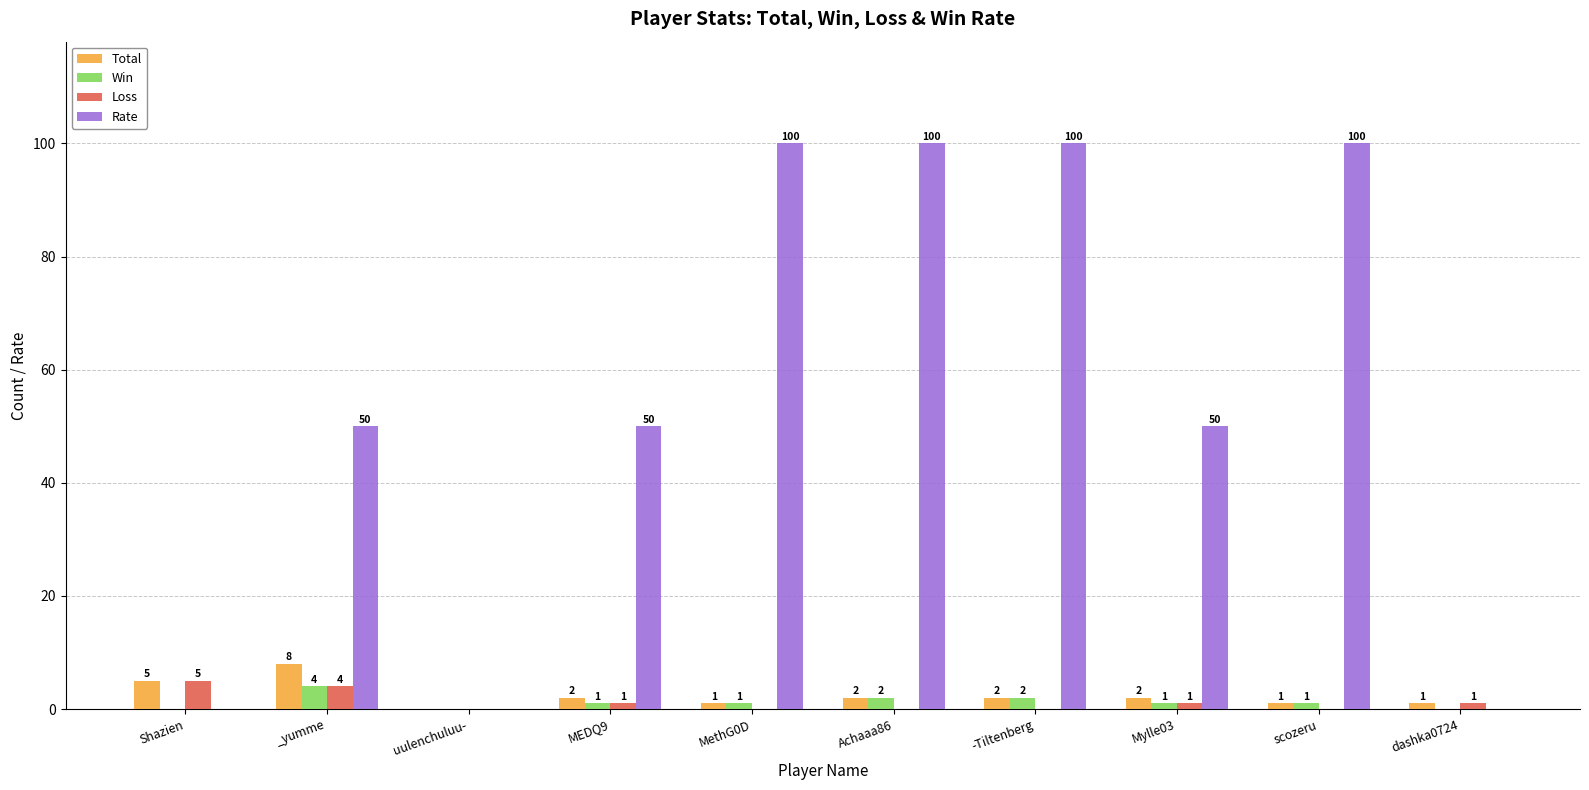

Reading left to right, extract all data points from this chart.

Total: 5	8	0	2	1	2	2	2	1	1
Win: 0	4	0	1	1	2	2	1	1	0
Loss: 5	4	0	1	0	0	0	1	0	1
Rate: 0	50	0	50	100	100	100	50	100	0